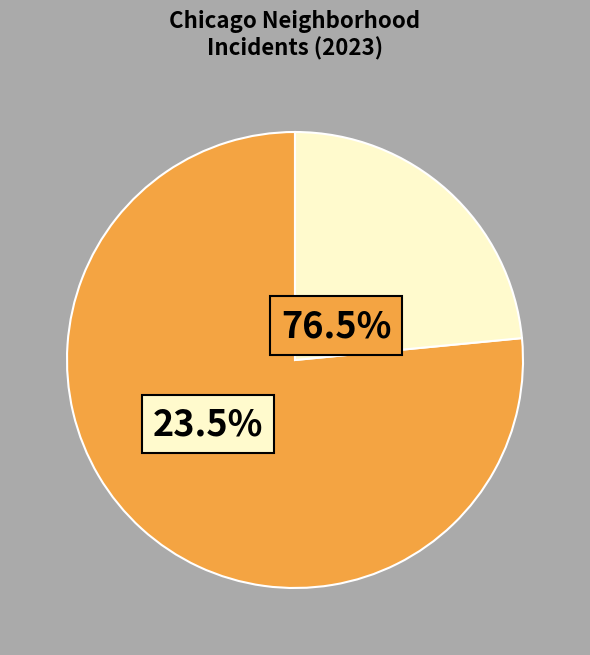

Does South Shore account for over 50% of the chart?

No